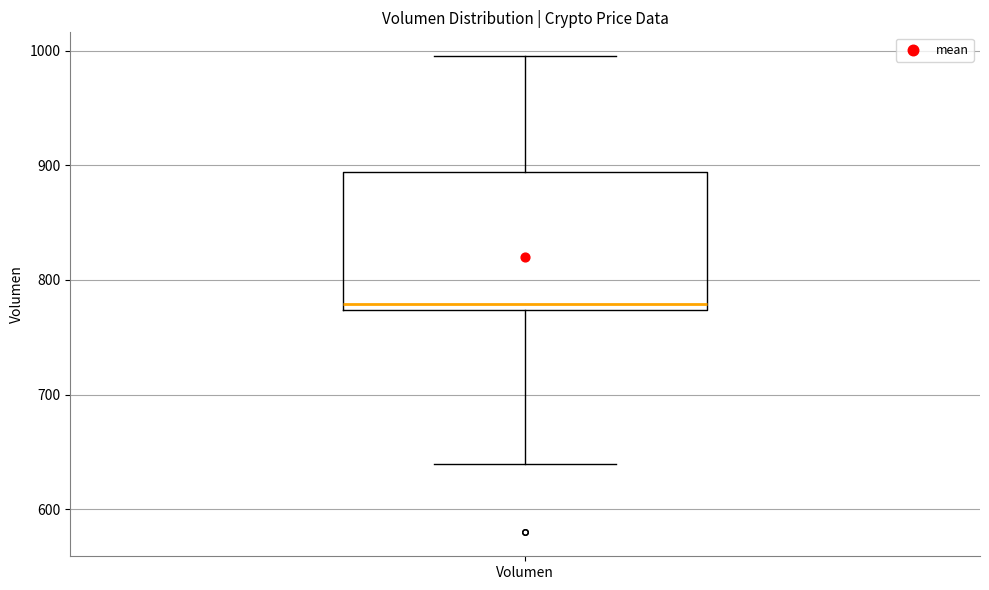

Where is the upper edge of the box for Volumen on the y-axis? The values are not printed on the chart, so give them approximately, as read against the axis.

890